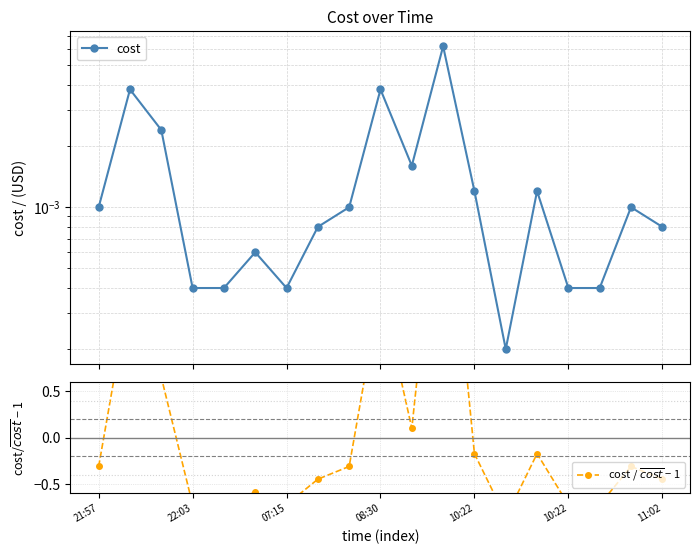

In cost / $\overline{cost}$ − 1, how many points are lower than both neighbors (excluding endpoints)?

3